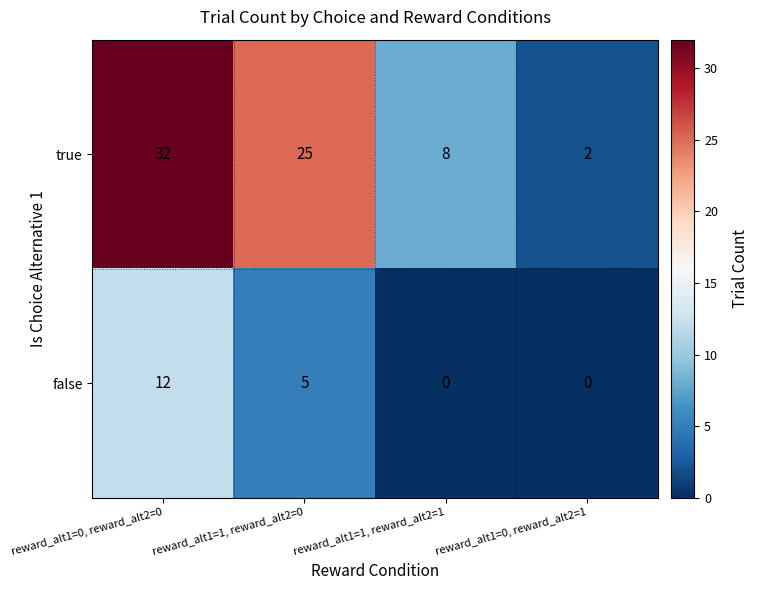

Rank the series by their maximum value, from highest to lowest.

true, false